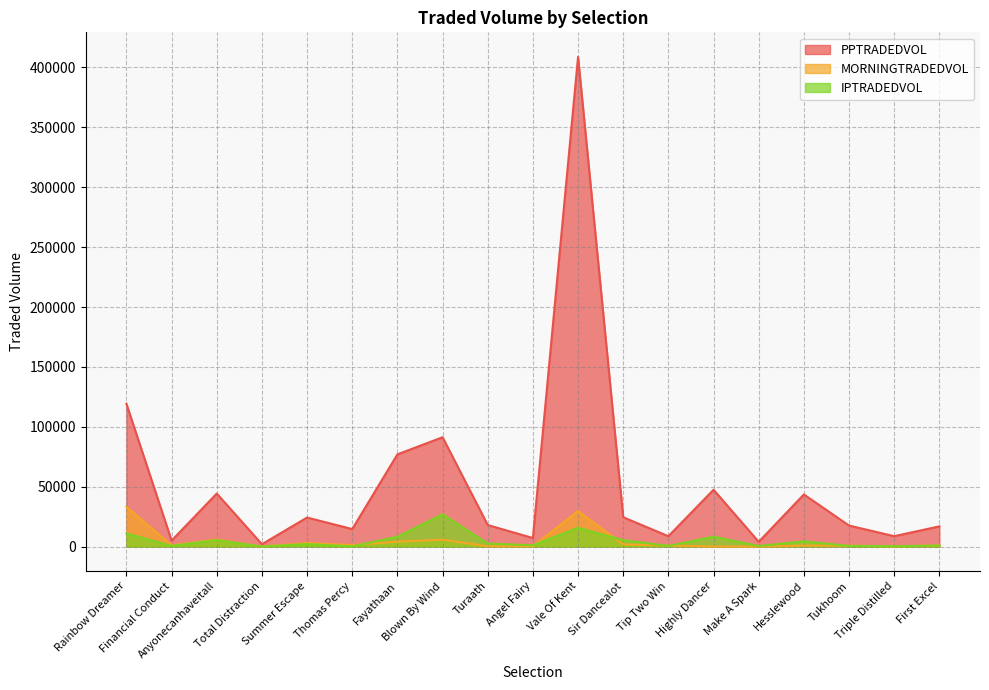

What is the approximate value of MORNINGTRADEDVOL at Highly Dancer?

66.2